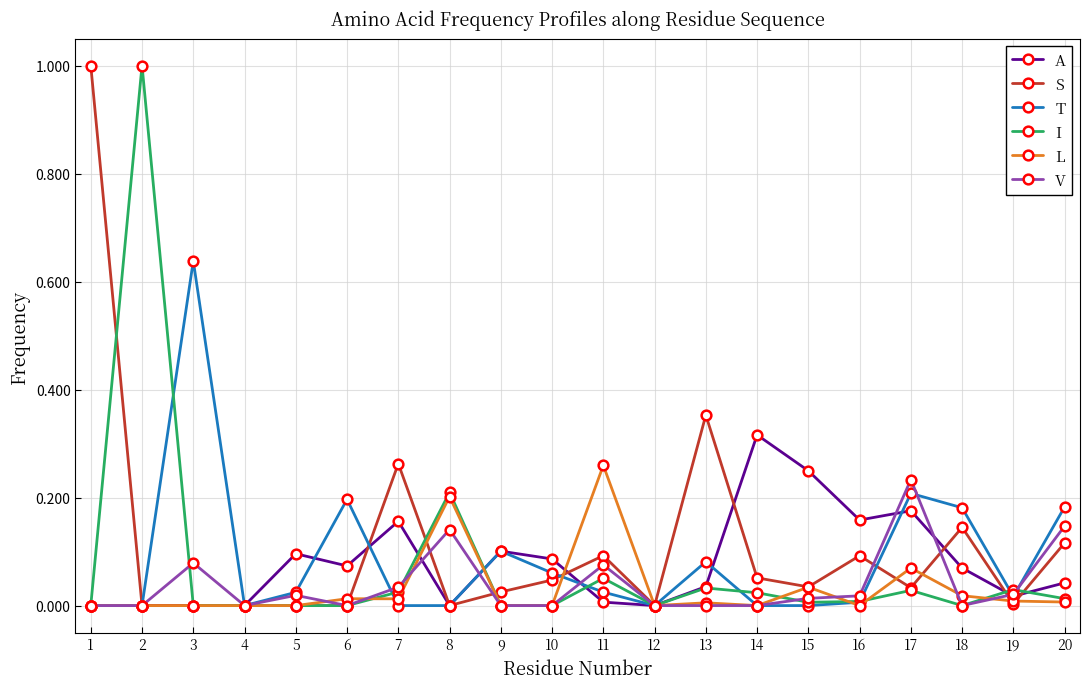

True or false: L has more than 1 interior local peaks.

True